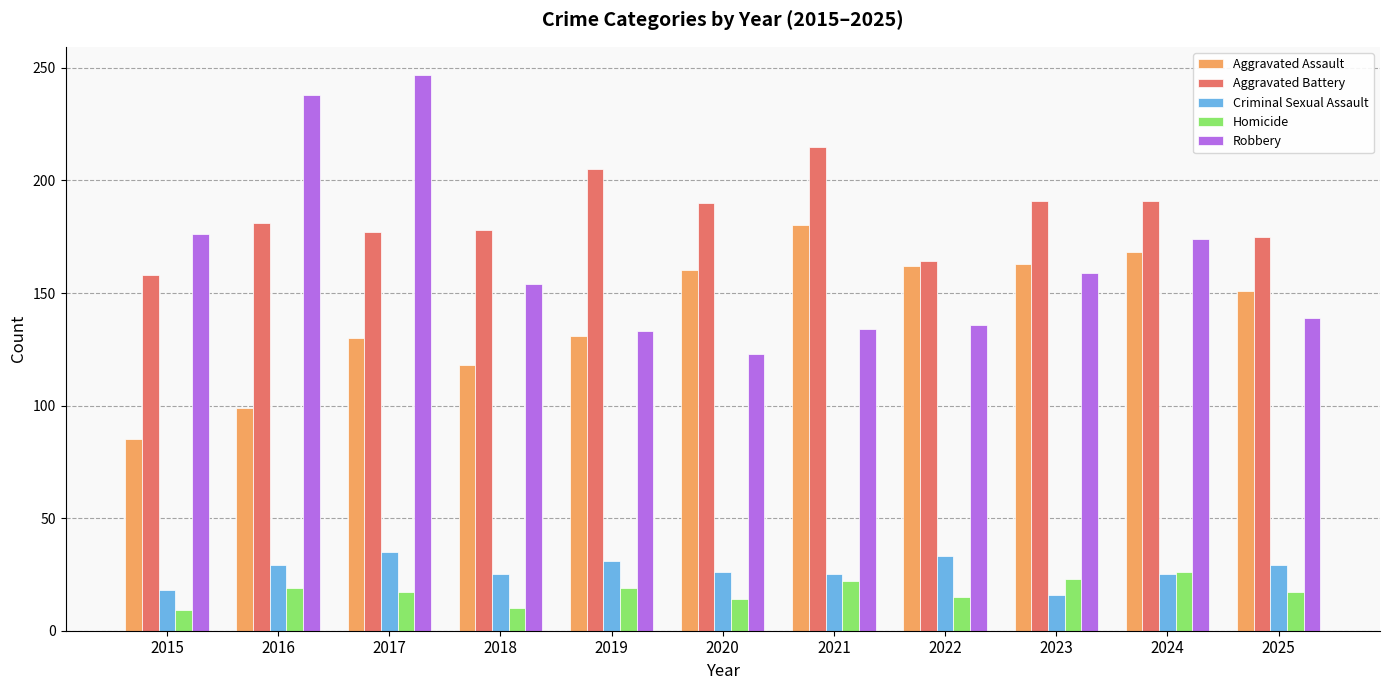

Rank the series at 2018 from highest to lowest value.

Aggravated Battery, Robbery, Aggravated Assault, Criminal Sexual Assault, Homicide